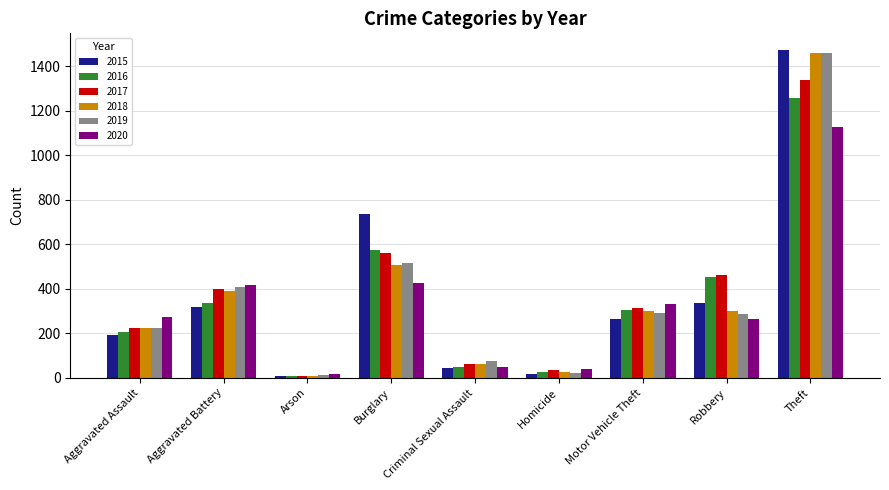

Is the value of 2020 at Theft greater than the value of 2018 at Arson?

Yes